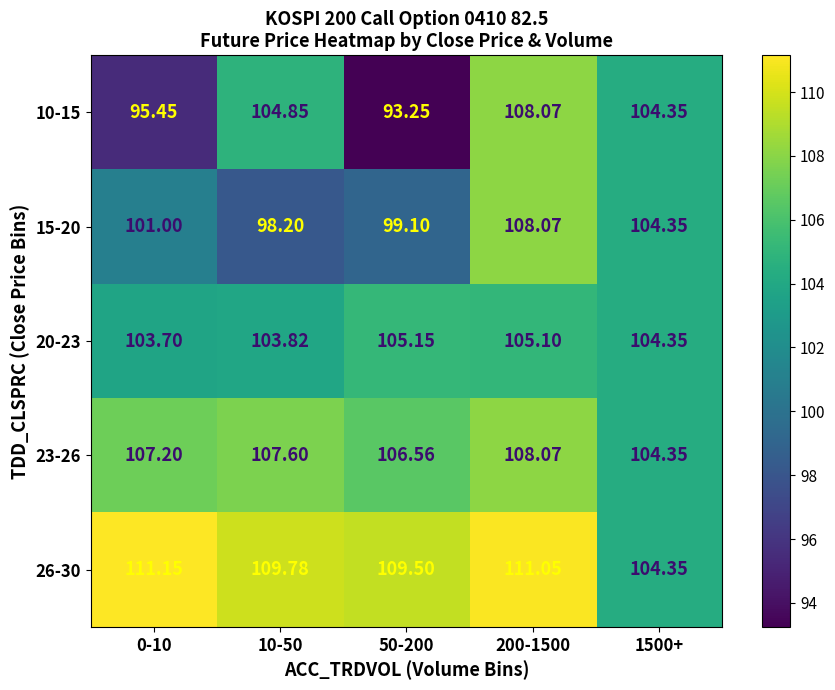

What is the greatest value displayed?

111.2